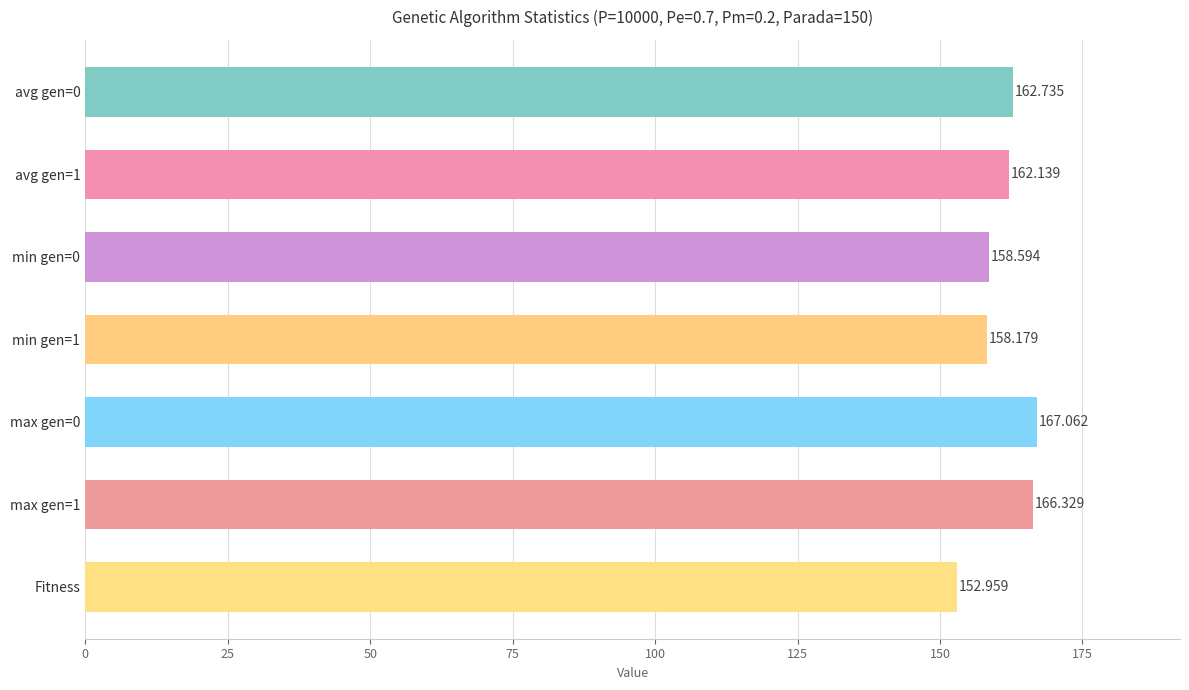

How many values exceed 162?

4